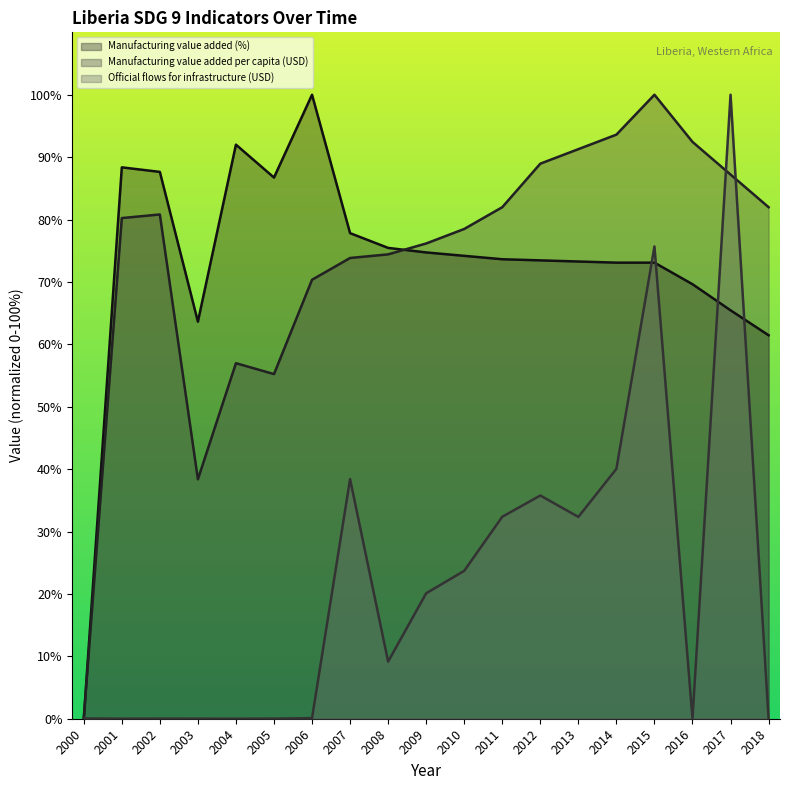

True or false: Official flows for infrastructure (USD) has more than 1 interior local peaks.

True